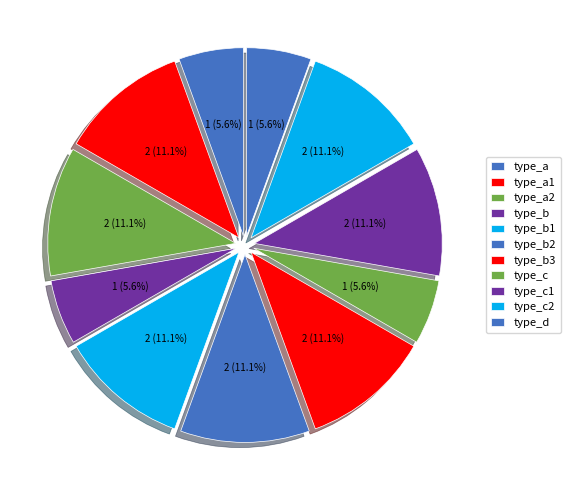

True or false: type_c accounts for 6% of the total.

True